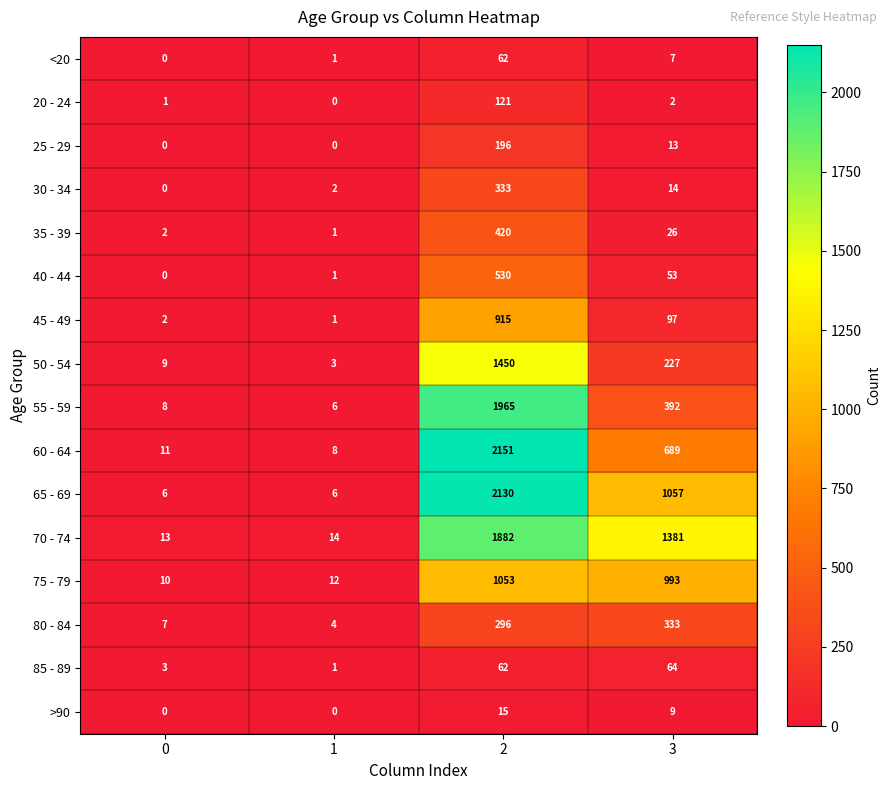

What is the total value across all series at 1?

60